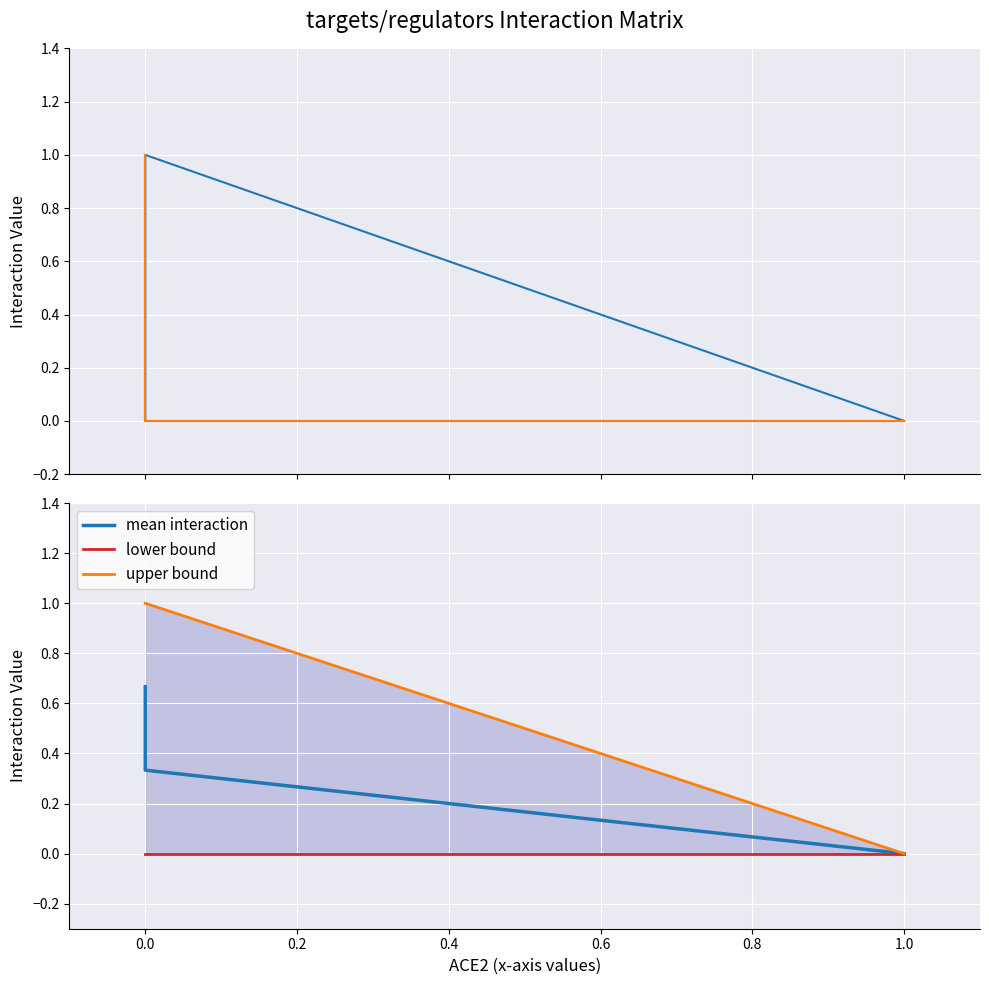

How many lines are shown in the chart?

6